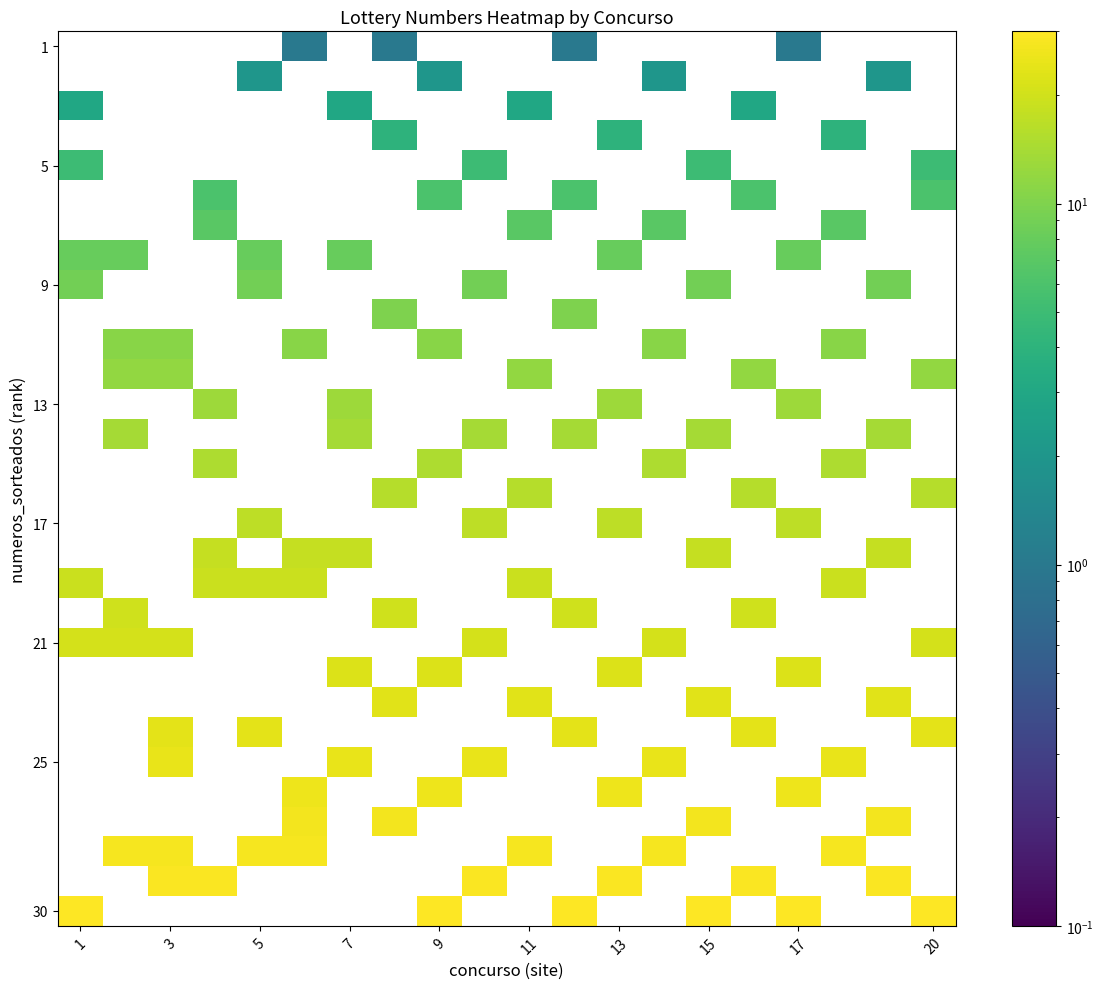

How many series are shown in this chart?

30